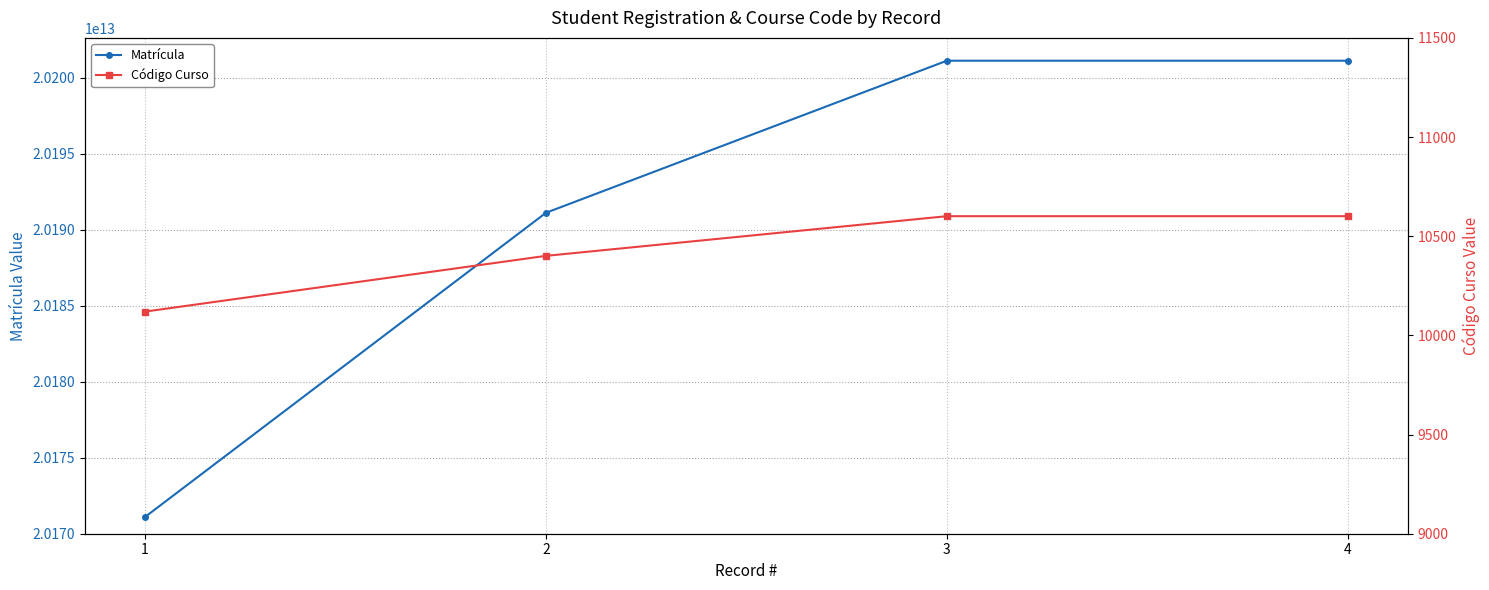

How many categories are shown in the chart?

4